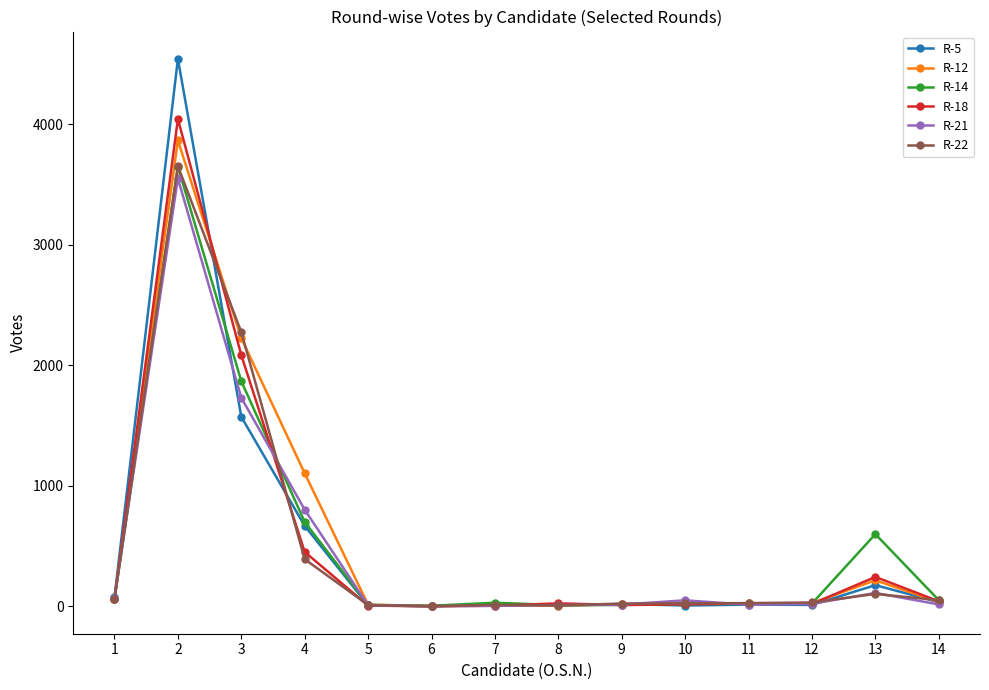

What is the maximum value shown in the chart?

4541